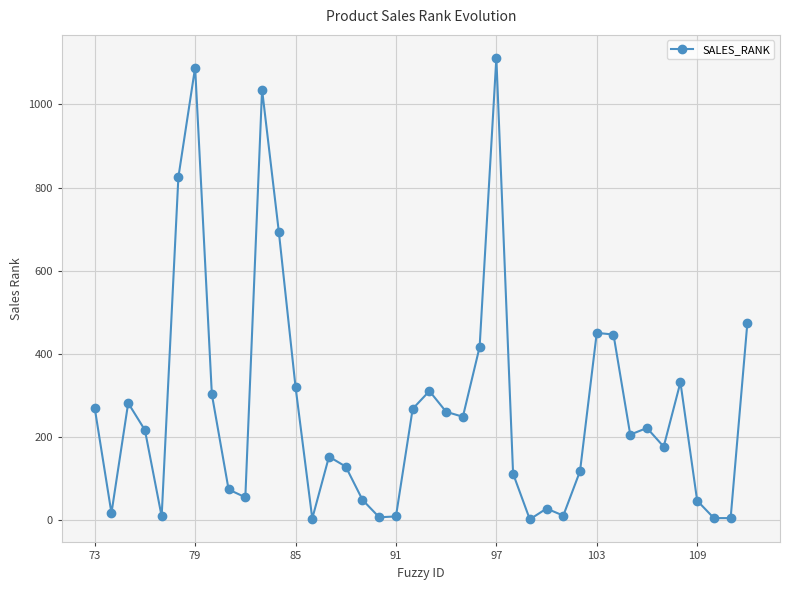

True or false: the data has more than 2 interior local peaks.

True